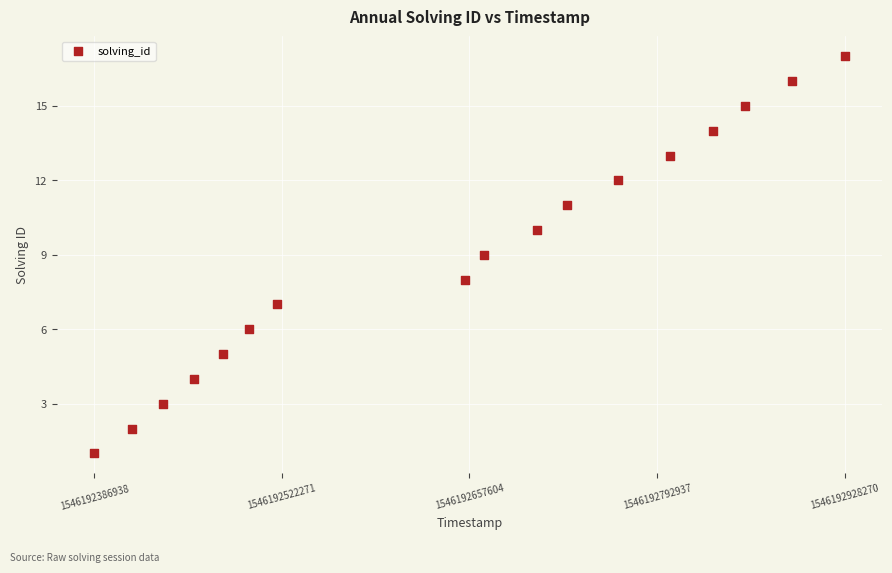

What is the range of X values (max minus min)?

541332